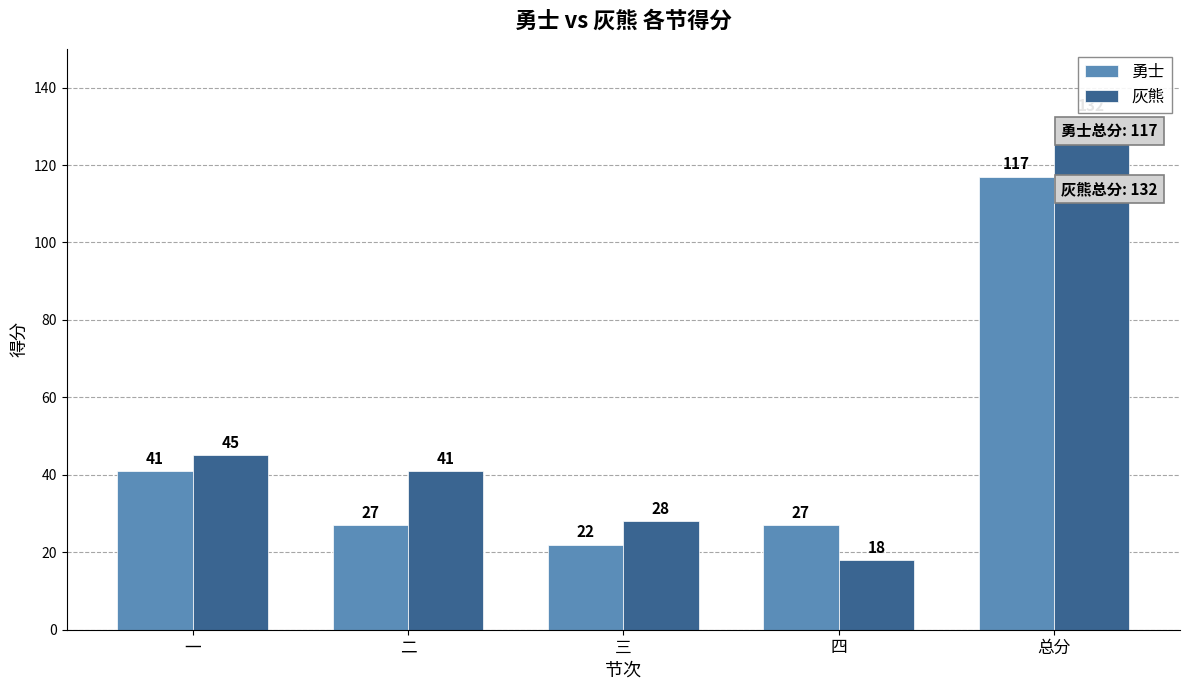

What is the difference between the second highest and minimum values in the 灰熊 series?

27